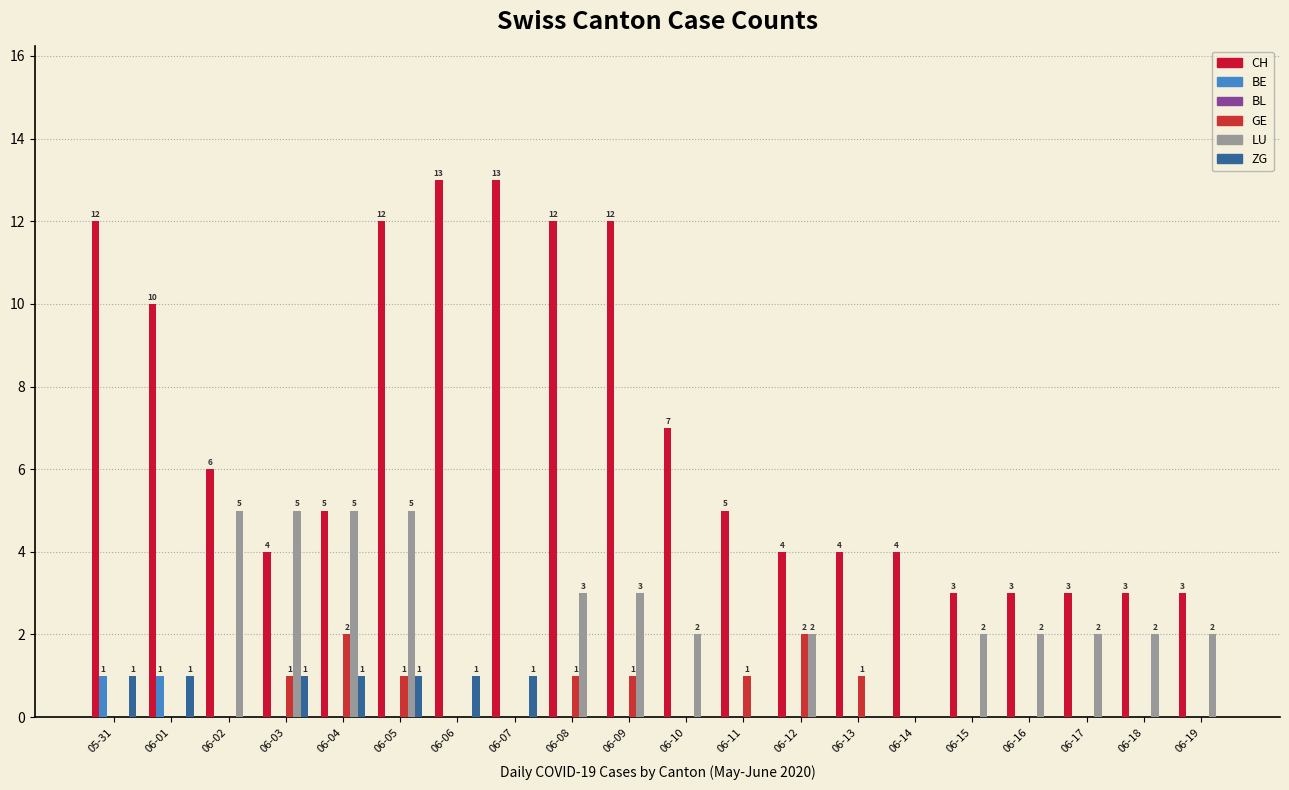

Count the number of data series in this chart.

5